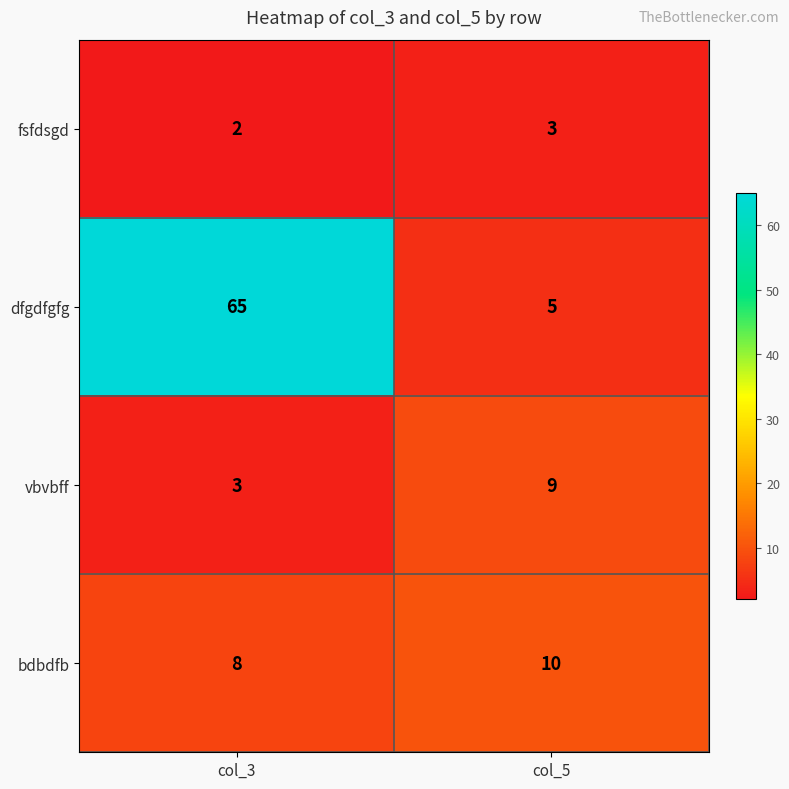

What is the maximum value shown in the chart?

65